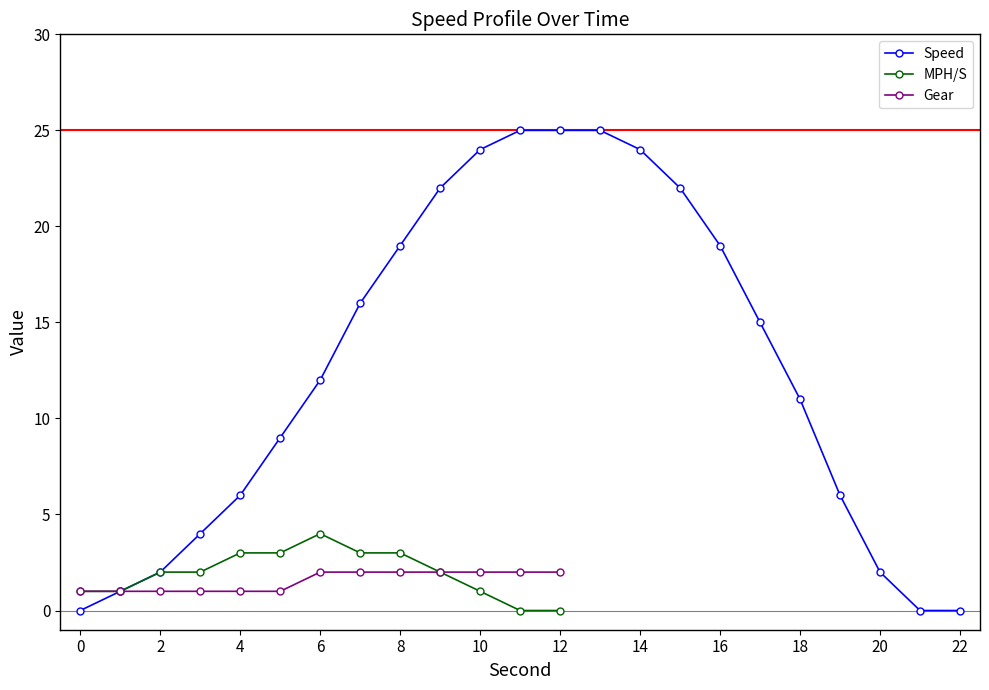

Between 20 and 1, which is larger?

20